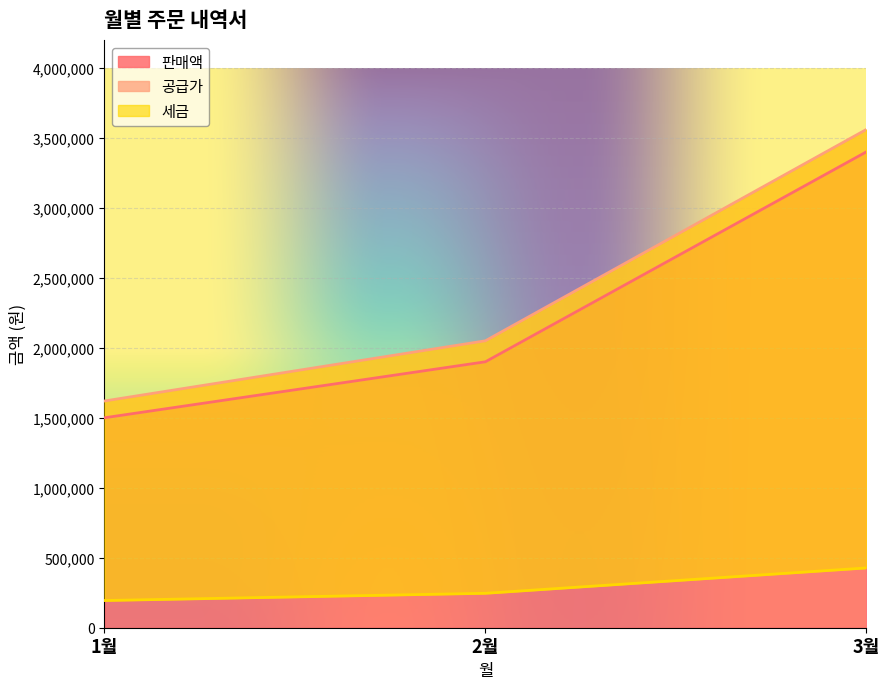

Is it true that 판매액 equals 683190 at 1월?

False